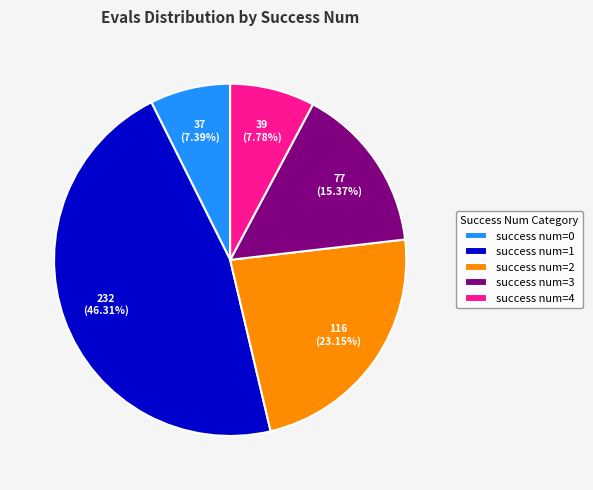

Approximately how many times larger is the value at success num=4 compared to success num=3?

0.5